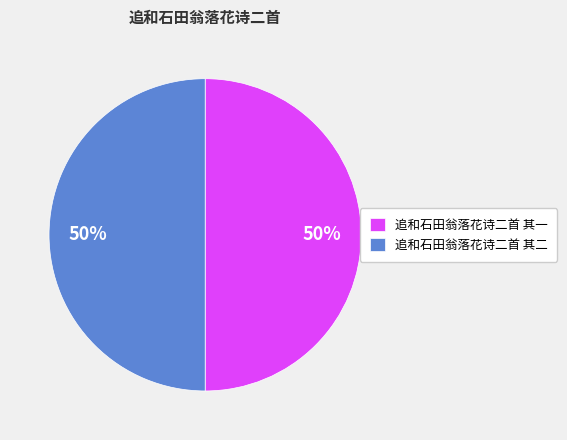

What is the ratio of the value at 追和石田翁落花诗二首 其二 to the value at 追和石田翁落花诗二首 其一?

1.0